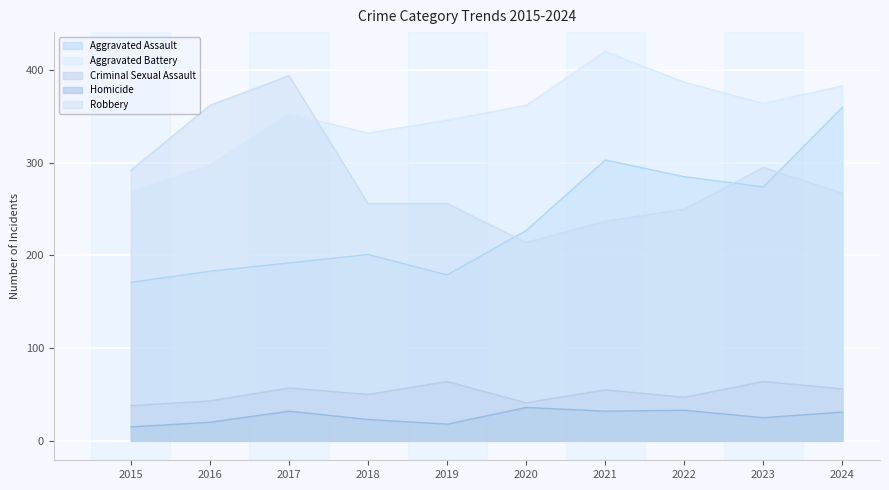

Rank the categories by Homicide value from lowest to highest.

2015, 2019, 2016, 2018, 2023, 2024, 2017, 2021, 2022, 2020